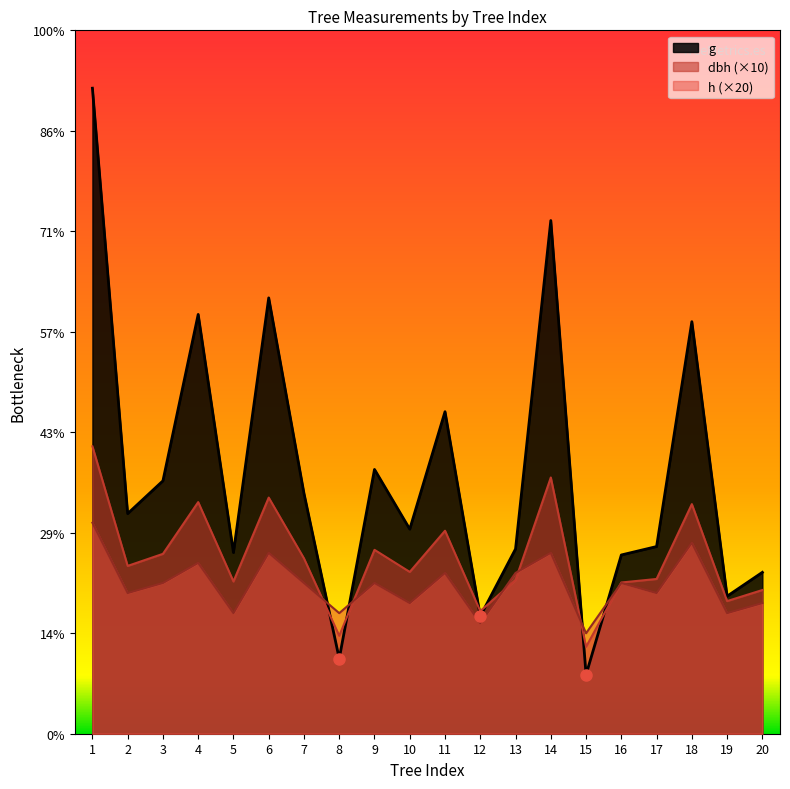

Rank the series by their maximum value, from lowest to highest.

h (×20), dbh (×10), g